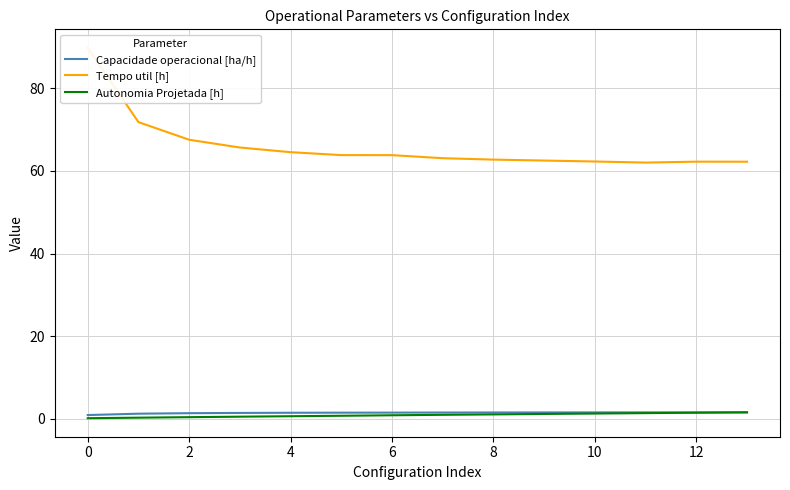

List the series in order of their peak value, lowest first.

Capacidade operacional [ha/h], Autonomia Projetada [h], Tempo util [h]